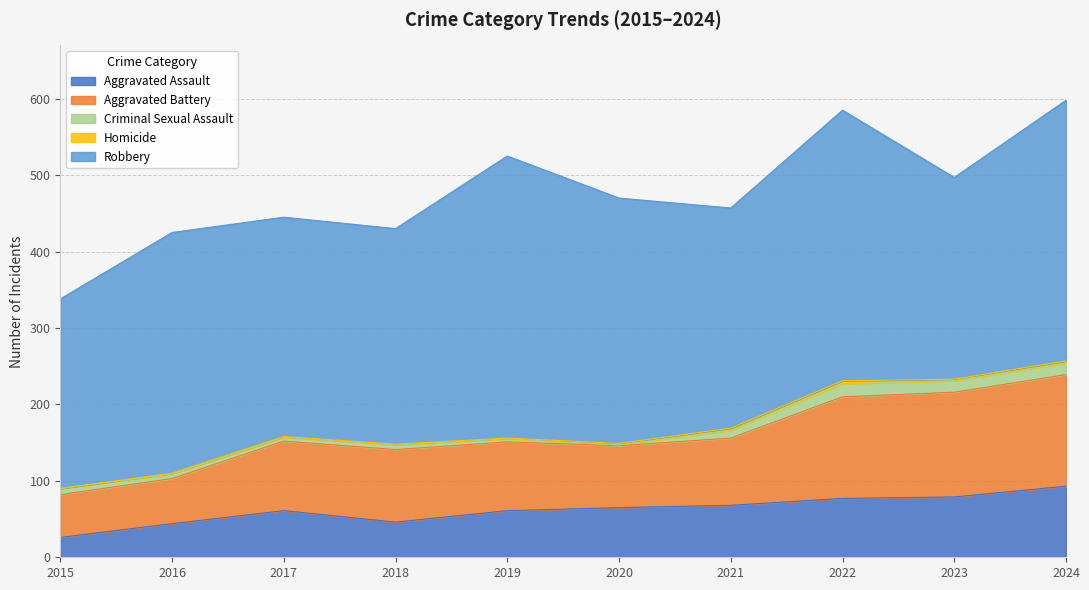

Reading right to left, list all the values displayed in this chart.

Aggravated Assault: 2024=93	2023=79	2022=77	2021=68	2020=65	2019=61	2018=46	2017=61	2016=44	2015=26
Aggravated Battery: 2024=146	2023=137	2022=133	2021=88	2020=81	2019=90	2018=95	2017=91	2016=59	2015=56
Criminal Sexual Assault: 2024=15	2023=15	2022=17	2021=10	2020=1	2019=4	2018=6	2017=5	2016=6	2015=8
Homicide: 2024=3	2023=2	2022=4	2021=3	2020=2	2019=1	2018=1	2017=1	2016=1	2015=0
Robbery: 2024=341	2023=264	2022=354	2021=288	2020=321	2019=369	2018=282	2017=287	2016=315	2015=248